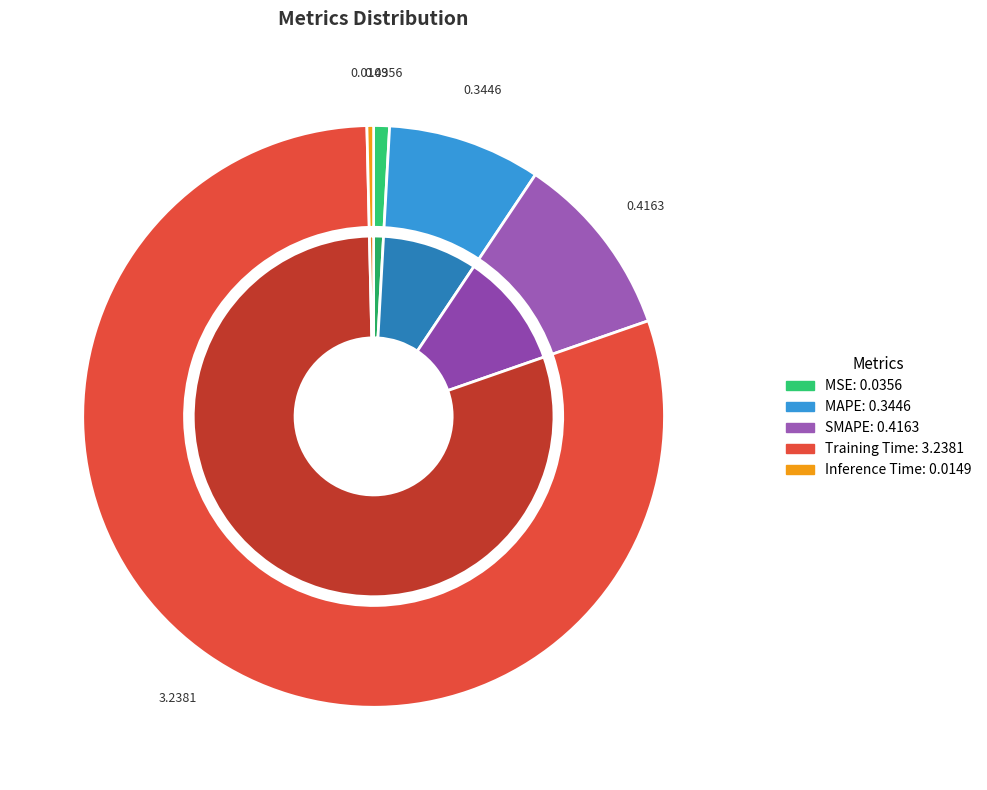

The MSE slice represents 1% of the pie. True or false?

True